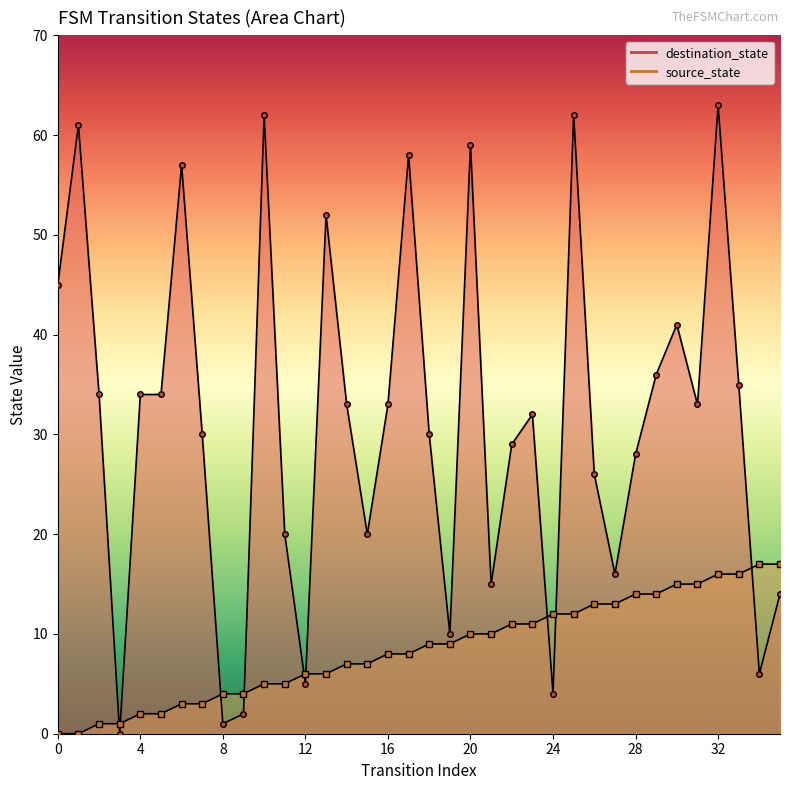

Which series has the largest total across all categories?

destination_state